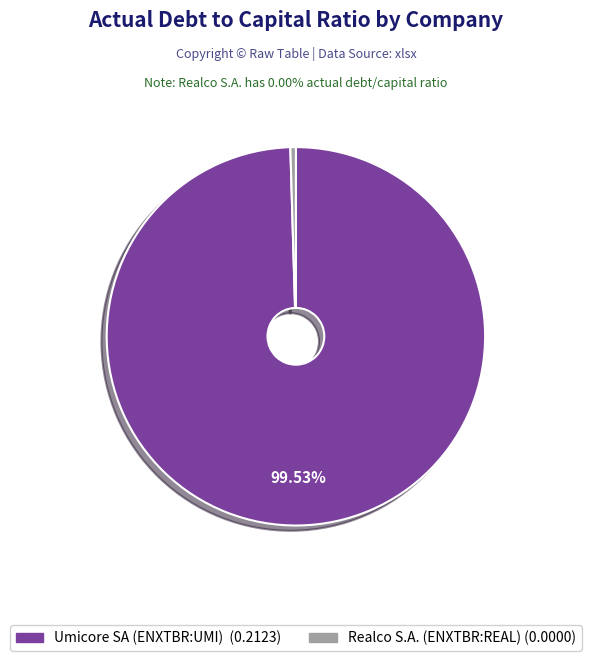

To the nearest percent, what is the average slice percentage?

50%